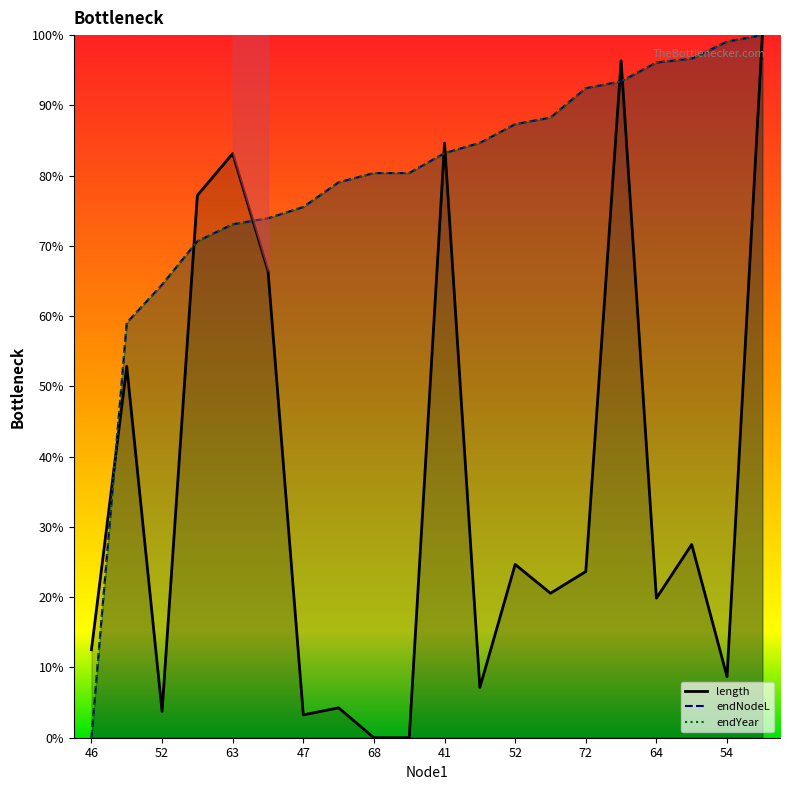

Does the chart display data point markers on the line(s)?

No